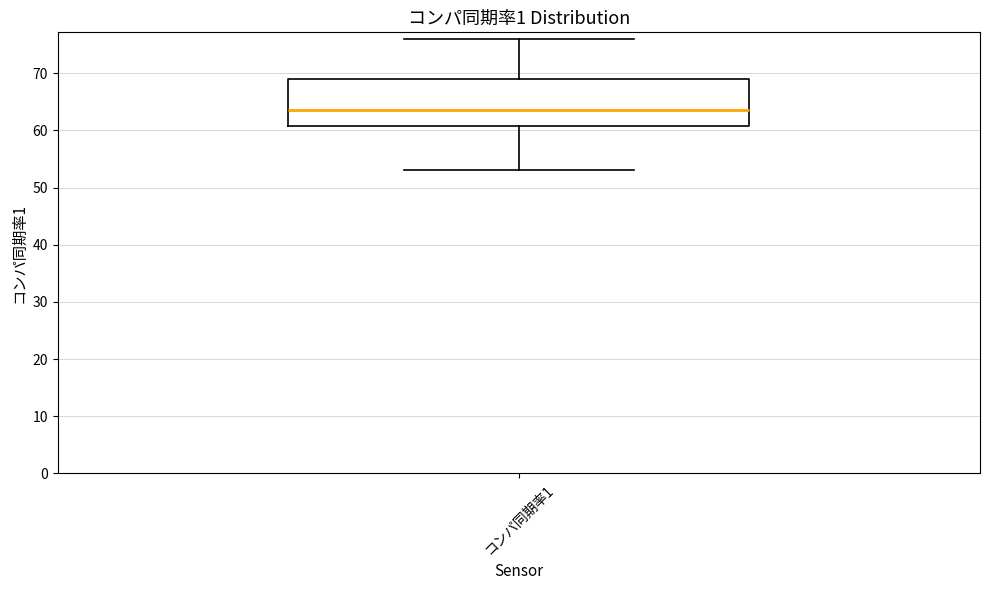

Where is the upper edge of the box for コンパ同期率1 on the y-axis? The values are not printed on the chart, so give them approximately, as read against the axis.

69